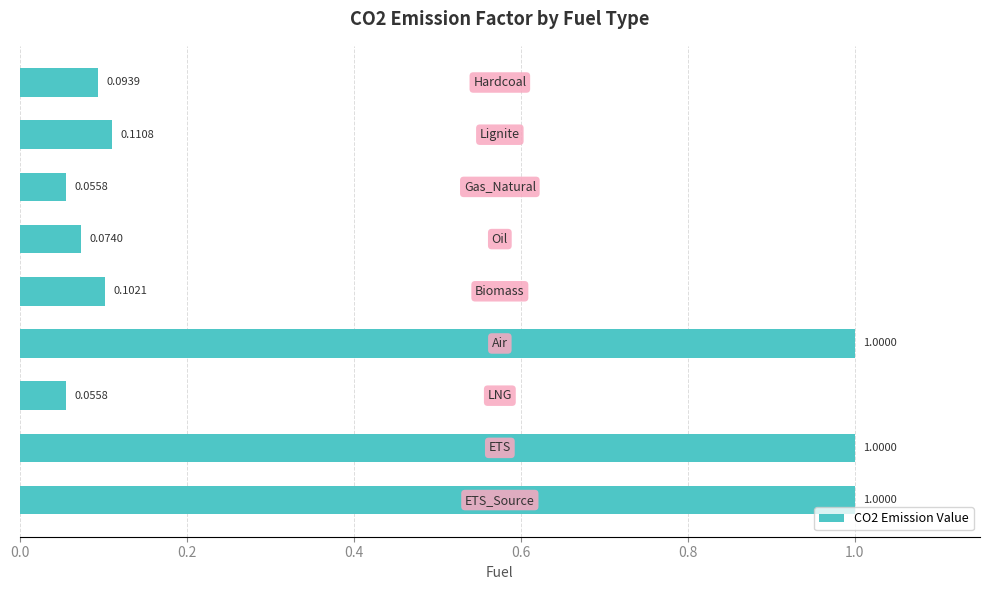

What is the difference between the maximum and minimum values?

0.9